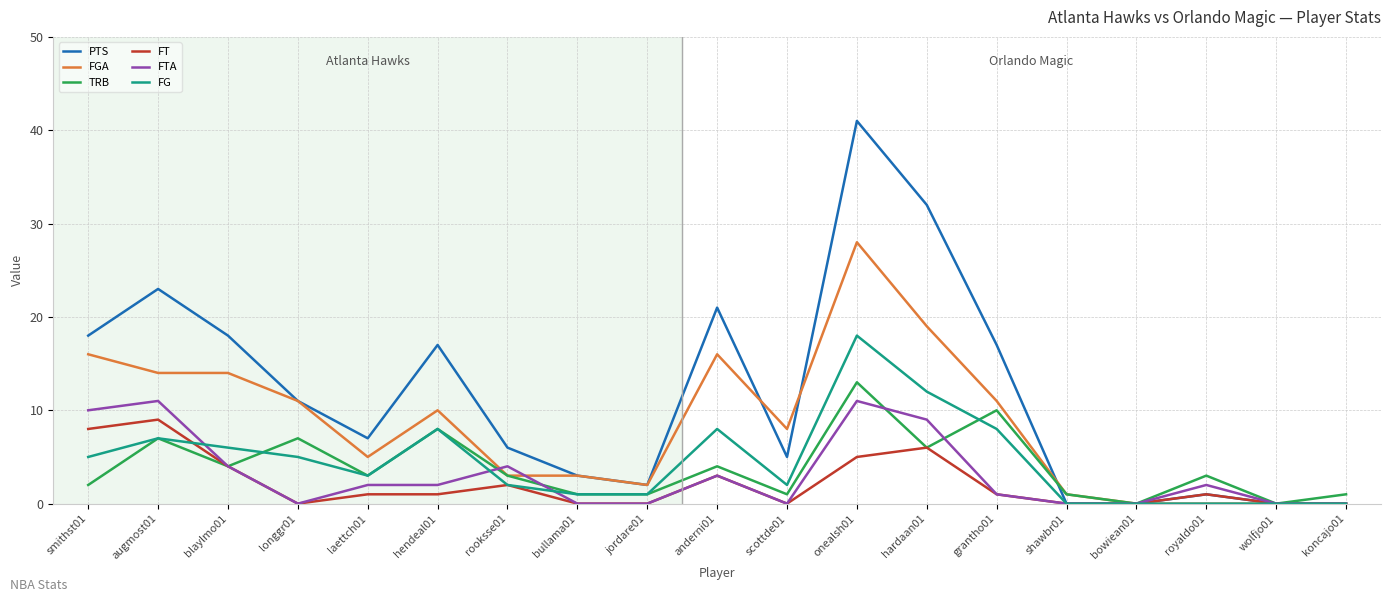

Between laettch01 and bullama01, which series saw the biggest shift?

PTS